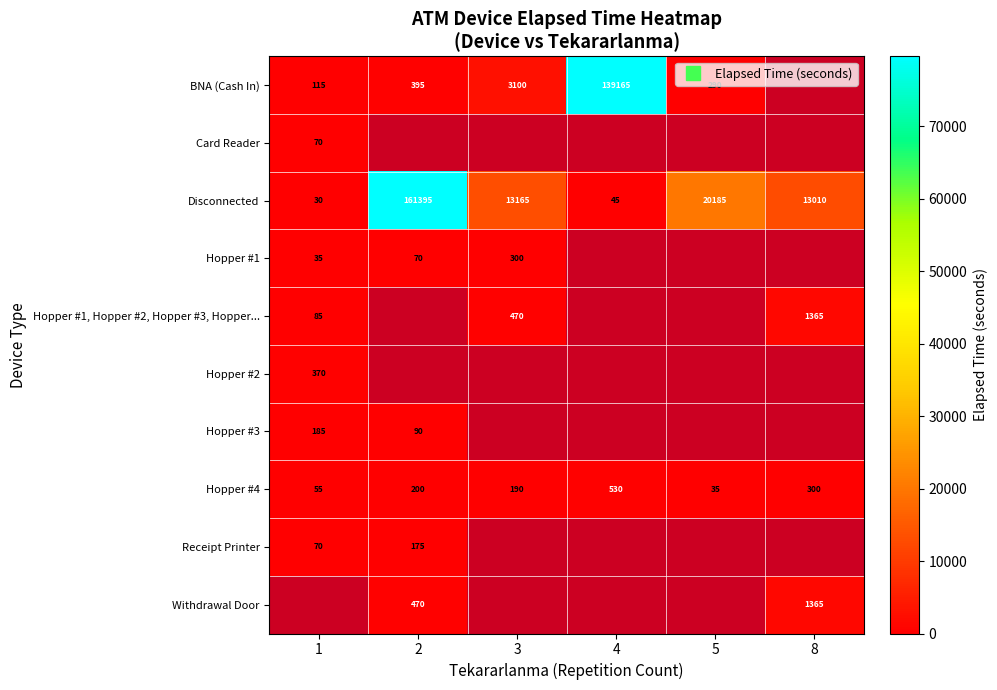

True or false: Hopper #1 has a value of 35.0 at 1.

True